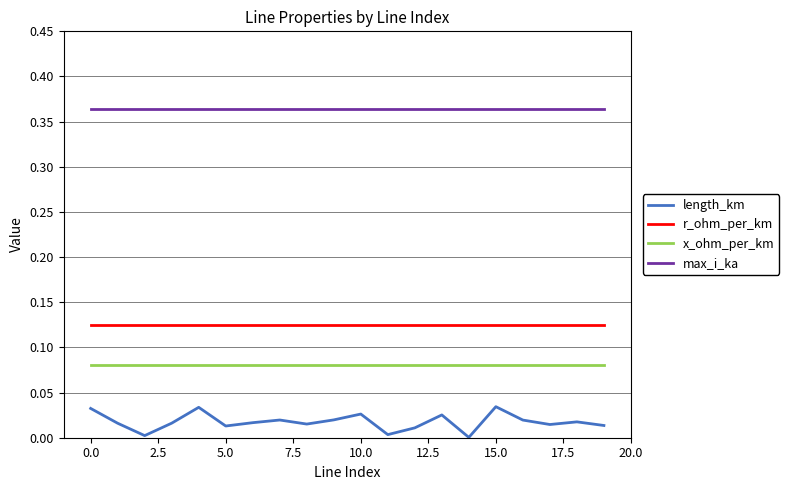

True or false: length_km and r_ohm_per_km cross at least once.

False